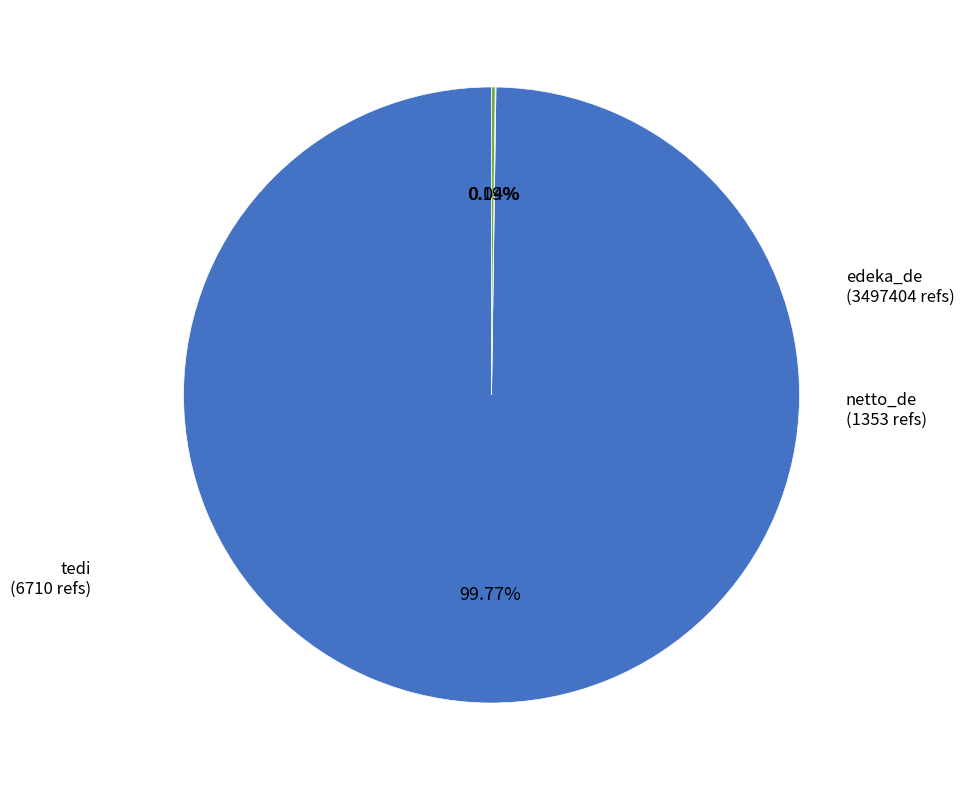

Which category has the biggest portion of the pie?

edeka_de